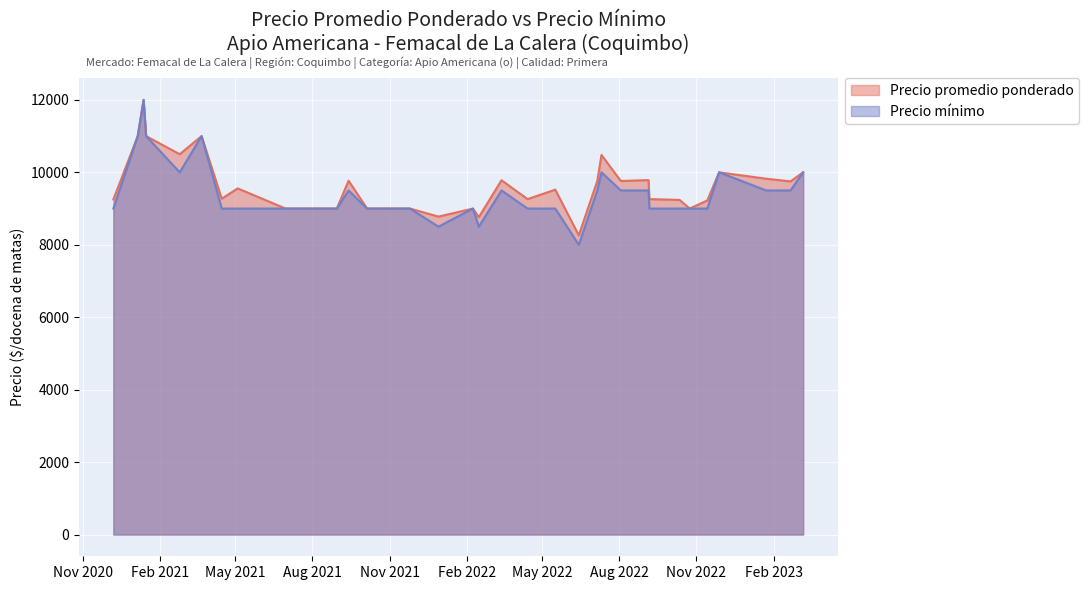

What is the value of the Precio minimo point at the 24th from the left?

10000